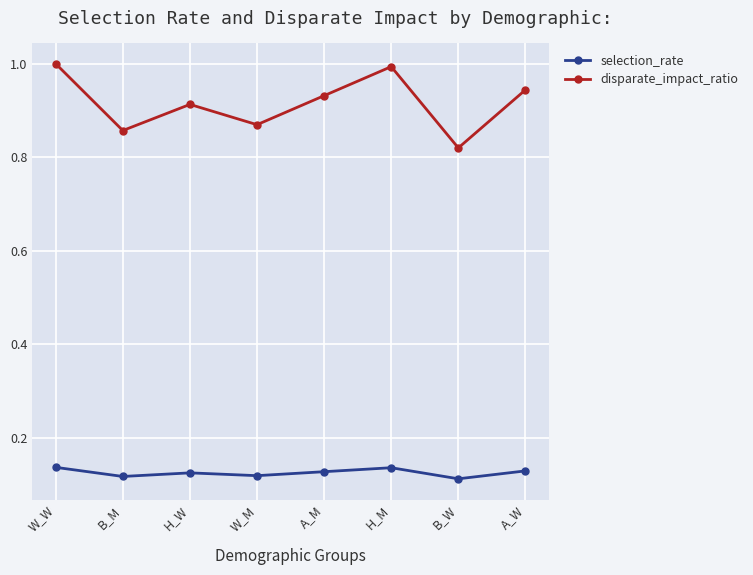

The value of selection_rate at W_W is 0.2. True or false?

False